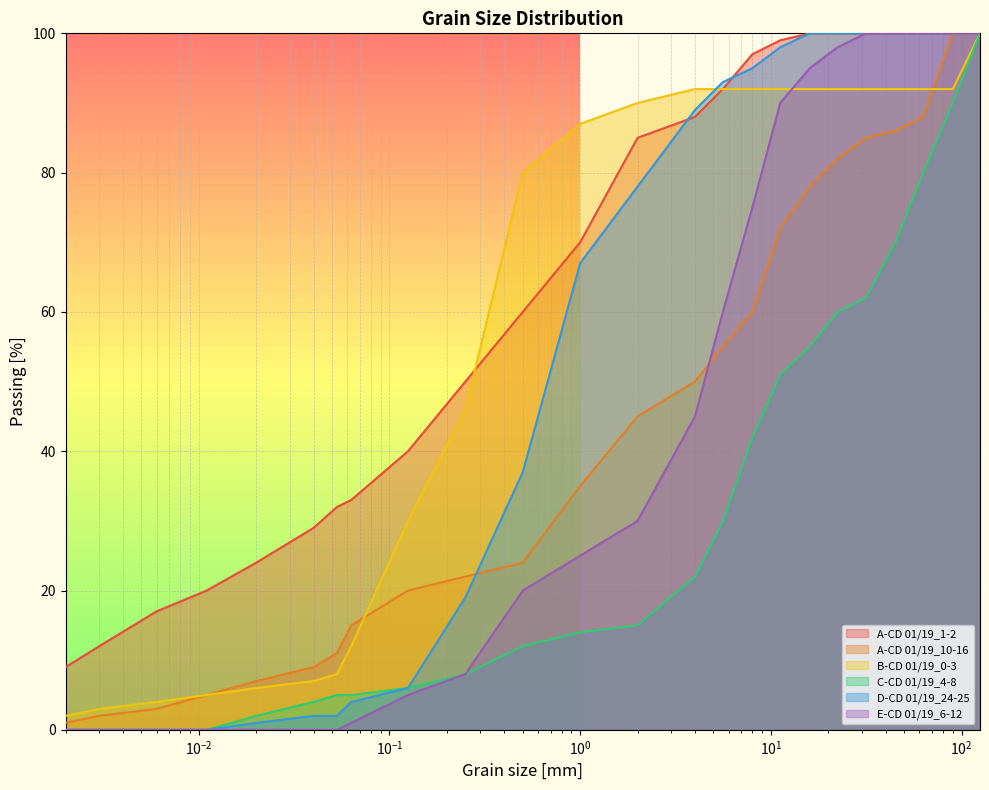

Between 0.003 and 0.006, which series saw the biggest shift?

A-CD 01/19_1-2